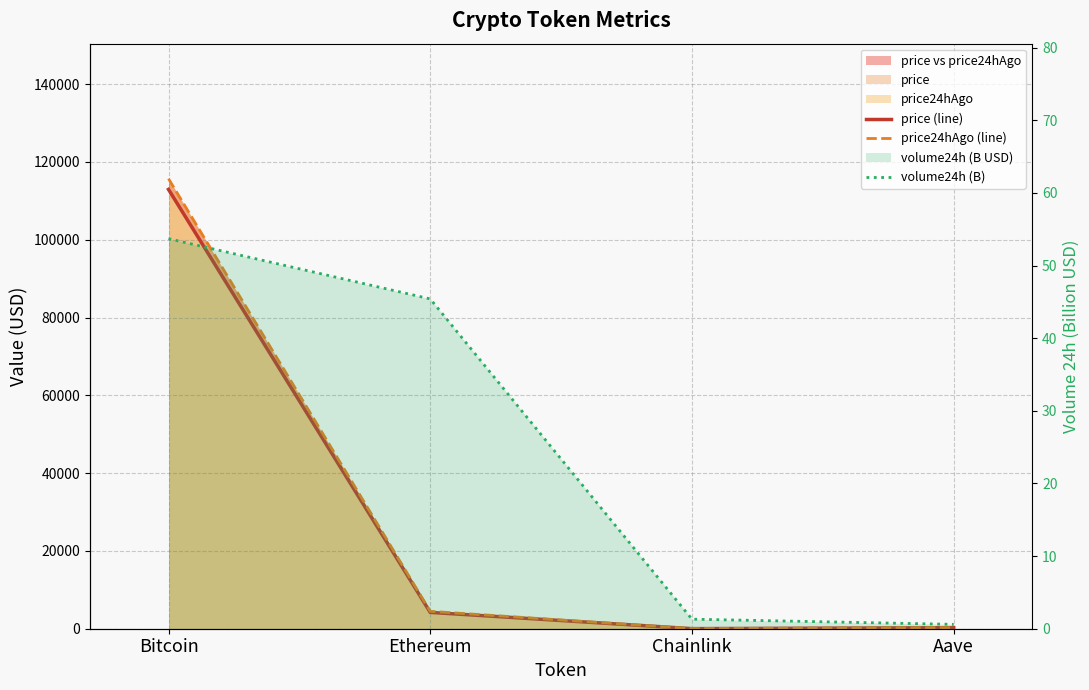

What is the label of the 4th point from the right?

Bitcoin